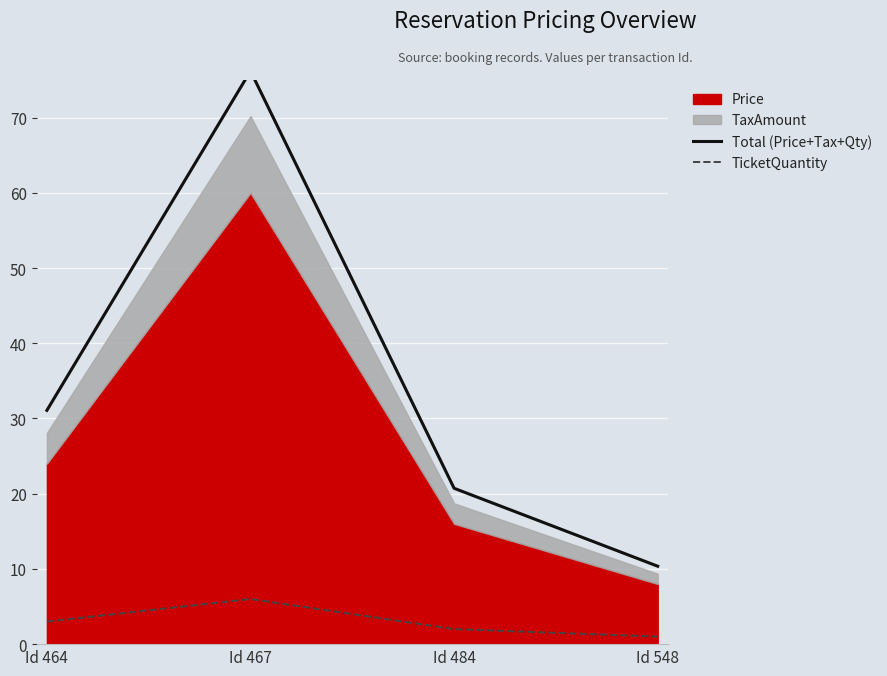

The Total (Price+Tax+Qty) series shows 20.7 at Id 484. True or false?

True